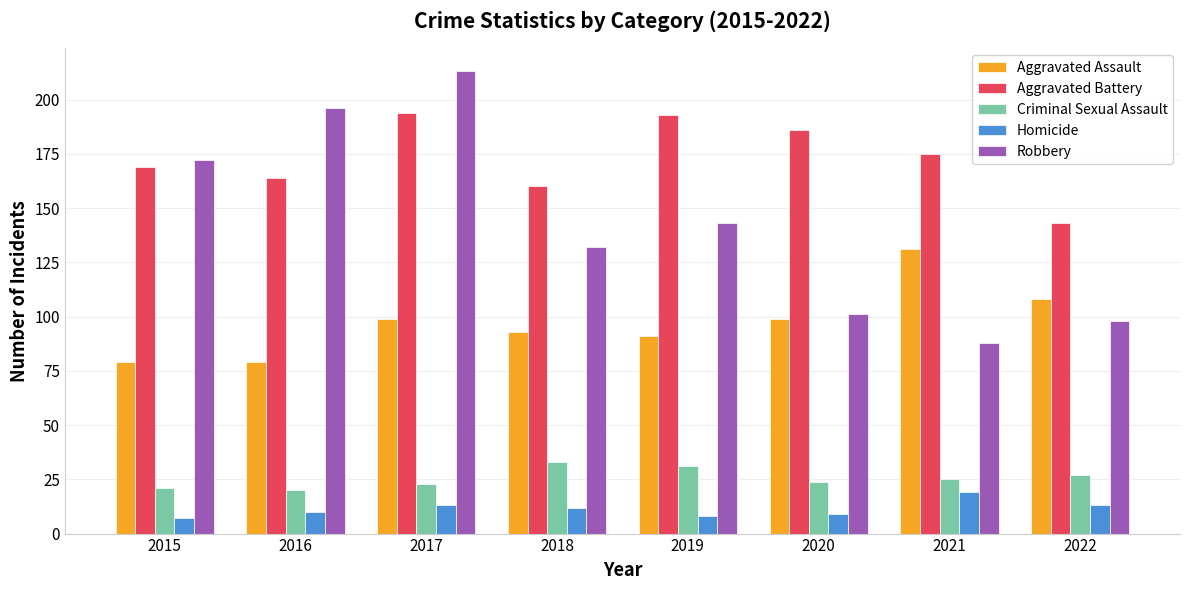

What is the value of the Homicide bar at the 5th from the left?

8